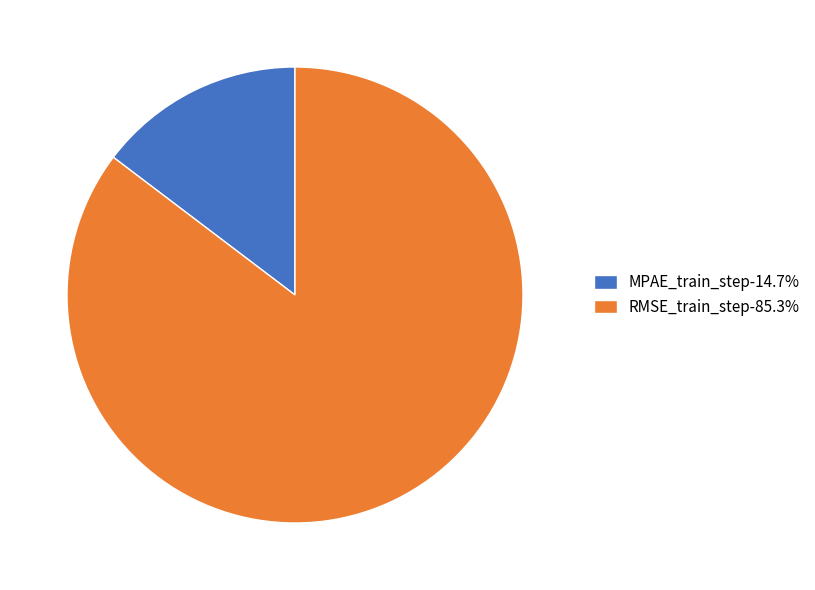

Is it true that MPAE_train_step is 30% of the pie?

False